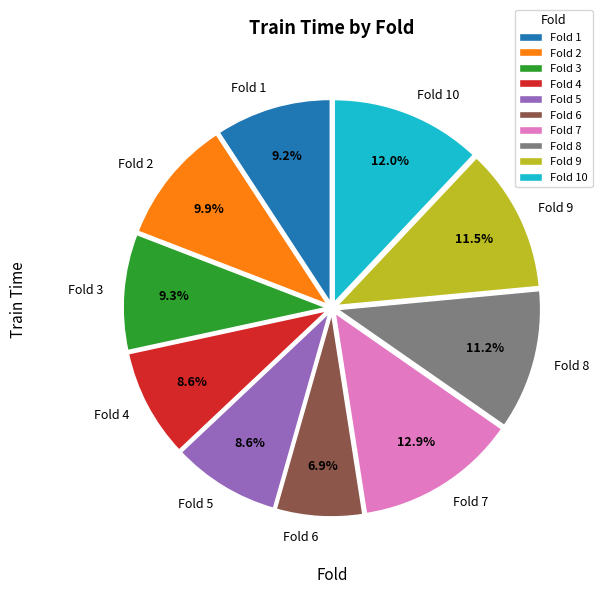

How many segments does this pie chart have?

10